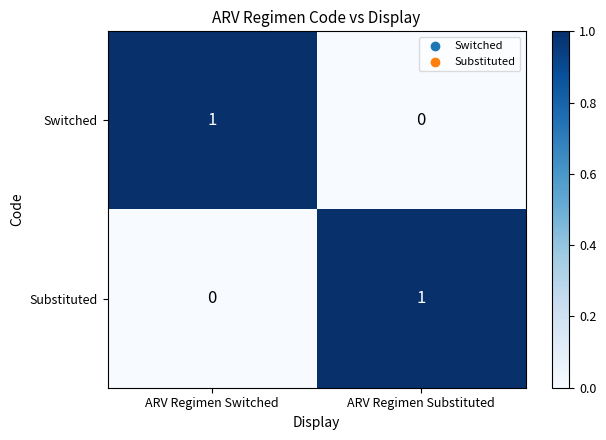

How many data points does each series have?

2